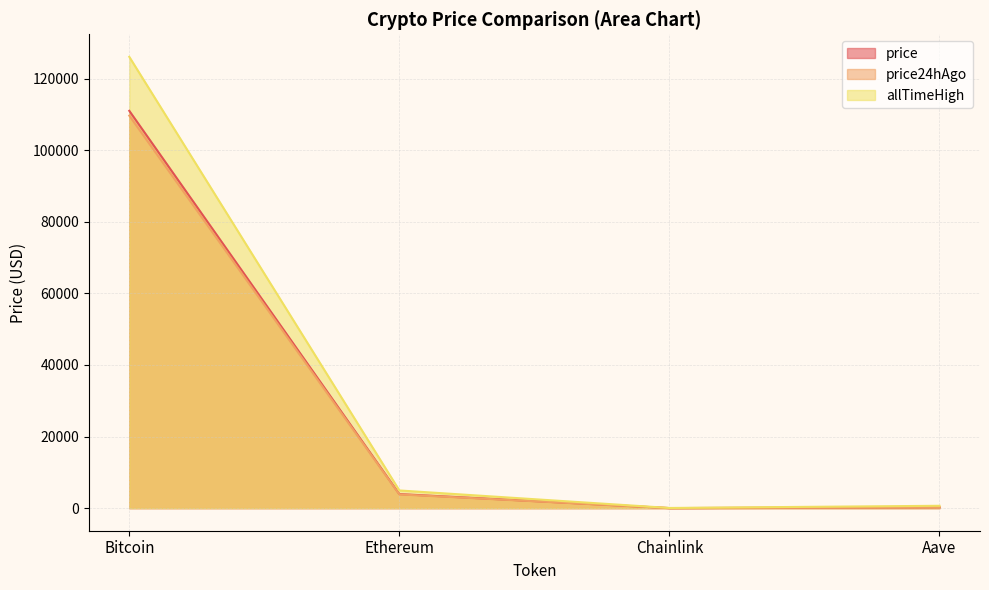

Which category has the lowest value in the allTimeHigh series?

Chainlink